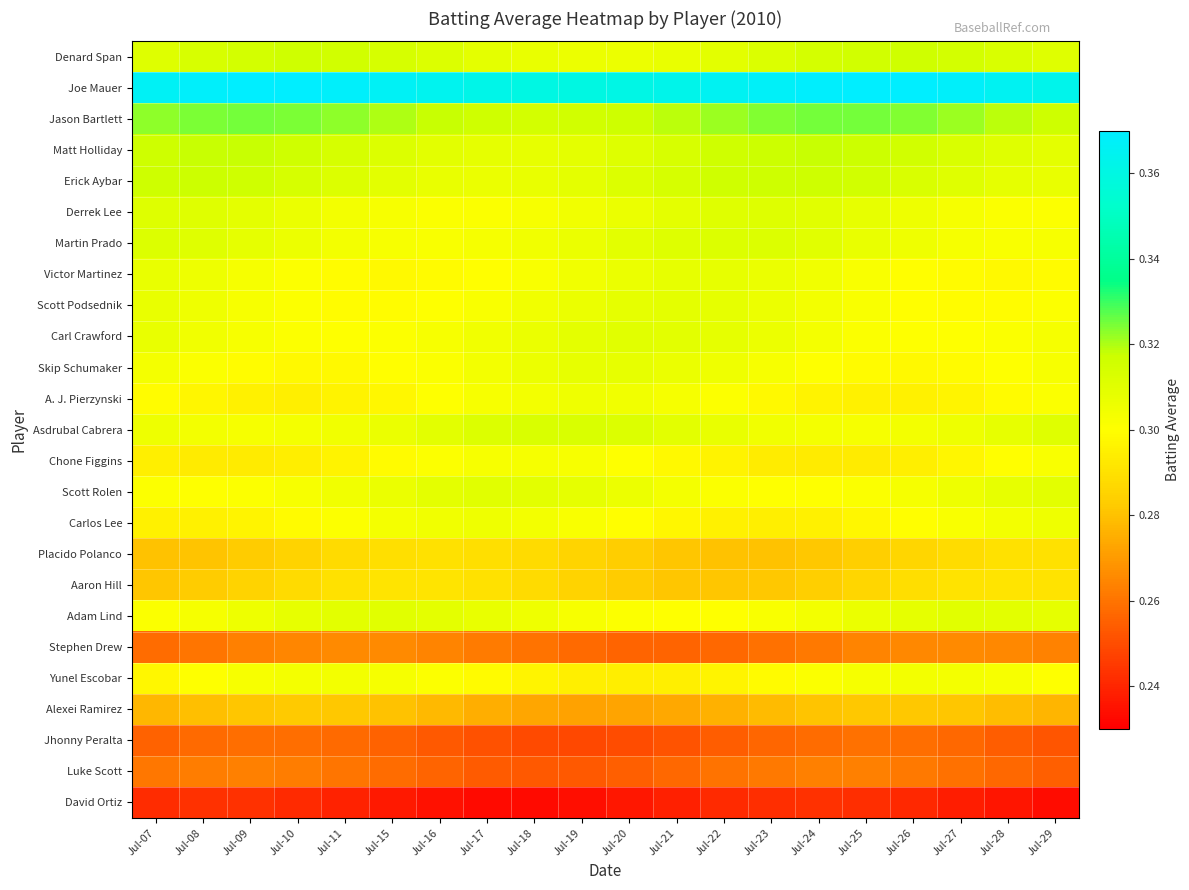

Reading left to right, list all the values displayed in this chart.

Denard Span: Jul-07=0.3	Jul-08=0.3	Jul-09=0.3	Jul-10=0.3	Jul-11=0.3	Jul-15=0.3	Jul-16=0.3	Jul-17=0.3	Jul-18=0.3	Jul-19=0.3	Jul-20=0.3	Jul-21=0.3	Jul-22=0.3	Jul-23=0.3	Jul-24=0.3	Jul-25=0.3	Jul-26=0.3	Jul-27=0.3	Jul-28=0.3	Jul-29=0.3
Joe Mauer: Jul-07=0.4	Jul-08=0.4	Jul-09=0.4	Jul-10=0.4	Jul-11=0.4	Jul-15=0.4	Jul-16=0.4	Jul-17=0.4	Jul-18=0.4	Jul-19=0.4	Jul-20=0.4	Jul-21=0.4	Jul-22=0.4	Jul-23=0.4	Jul-24=0.4	Jul-25=0.4	Jul-26=0.4	Jul-27=0.4	Jul-28=0.4	Jul-29=0.4
Jason Bartlett: Jul-07=0.3	Jul-08=0.3	Jul-09=0.3	Jul-10=0.3	Jul-11=0.3	Jul-15=0.3	Jul-16=0.3	Jul-17=0.3	Jul-18=0.3	Jul-19=0.3	Jul-20=0.3	Jul-21=0.3	Jul-22=0.3	Jul-23=0.3	Jul-24=0.3	Jul-25=0.3	Jul-26=0.3	Jul-27=0.3	Jul-28=0.3	Jul-29=0.3
Matt Holliday: Jul-07=0.3	Jul-08=0.3	Jul-09=0.3	Jul-10=0.3	Jul-11=0.3	Jul-15=0.3	Jul-16=0.3	Jul-17=0.3	Jul-18=0.3	Jul-19=0.3	Jul-20=0.3	Jul-21=0.3	Jul-22=0.3	Jul-23=0.3	Jul-24=0.3	Jul-25=0.3	Jul-26=0.3	Jul-27=0.3	Jul-28=0.3	Jul-29=0.3
Erick Aybar: Jul-07=0.3	Jul-08=0.3	Jul-09=0.3	Jul-10=0.3	Jul-11=0.3	Jul-15=0.3	Jul-16=0.3	Jul-17=0.3	Jul-18=0.3	Jul-19=0.3	Jul-20=0.3	Jul-21=0.3	Jul-22=0.3	Jul-23=0.3	Jul-24=0.3	Jul-25=0.3	Jul-26=0.3	Jul-27=0.3	Jul-28=0.3	Jul-29=0.3
Derrek Lee: Jul-07=0.3	Jul-08=0.3	Jul-09=0.3	Jul-10=0.3	Jul-11=0.3	Jul-15=0.3	Jul-16=0.3	Jul-17=0.3	Jul-18=0.3	Jul-19=0.3	Jul-20=0.3	Jul-21=0.3	Jul-22=0.3	Jul-23=0.3	Jul-24=0.3	Jul-25=0.3	Jul-26=0.3	Jul-27=0.3	Jul-28=0.3	Jul-29=0.3
Martin Prado: Jul-07=0.3	Jul-08=0.3	Jul-09=0.3	Jul-10=0.3	Jul-11=0.3	Jul-15=0.3	Jul-16=0.3	Jul-17=0.3	Jul-18=0.3	Jul-19=0.3	Jul-20=0.3	Jul-21=0.3	Jul-22=0.3	Jul-23=0.3	Jul-24=0.3	Jul-25=0.3	Jul-26=0.3	Jul-27=0.3	Jul-28=0.3	Jul-29=0.3
Victor Martinez: Jul-07=0.3	Jul-08=0.3	Jul-09=0.3	Jul-10=0.3	Jul-11=0.3	Jul-15=0.3	Jul-16=0.3	Jul-17=0.3	Jul-18=0.3	Jul-19=0.3	Jul-20=0.3	Jul-21=0.3	Jul-22=0.3	Jul-23=0.3	Jul-24=0.3	Jul-25=0.3	Jul-26=0.3	Jul-27=0.3	Jul-28=0.3	Jul-29=0.3
Scott Podsednik: Jul-07=0.3	Jul-08=0.3	Jul-09=0.3	Jul-10=0.3	Jul-11=0.3	Jul-15=0.3	Jul-16=0.3	Jul-17=0.3	Jul-18=0.3	Jul-19=0.3	Jul-20=0.3	Jul-21=0.3	Jul-22=0.3	Jul-23=0.3	Jul-24=0.3	Jul-25=0.3	Jul-26=0.3	Jul-27=0.3	Jul-28=0.3	Jul-29=0.3
Carl Crawford: Jul-07=0.3	Jul-08=0.3	Jul-09=0.3	Jul-10=0.3	Jul-11=0.3	Jul-15=0.3	Jul-16=0.3	Jul-17=0.3	Jul-18=0.3	Jul-19=0.3	Jul-20=0.3	Jul-21=0.3	Jul-22=0.3	Jul-23=0.3	Jul-24=0.3	Jul-25=0.3	Jul-26=0.3	Jul-27=0.3	Jul-28=0.3	Jul-29=0.3
Skip Schumaker: Jul-07=0.3	Jul-08=0.3	Jul-09=0.3	Jul-10=0.3	Jul-11=0.3	Jul-15=0.3	Jul-16=0.3	Jul-17=0.3	Jul-18=0.3	Jul-19=0.3	Jul-20=0.3	Jul-21=0.3	Jul-22=0.3	Jul-23=0.3	Jul-24=0.3	Jul-25=0.3	Jul-26=0.3	Jul-27=0.3	Jul-28=0.3	Jul-29=0.3
A. J. Pierzynski: Jul-07=0.3	Jul-08=0.3	Jul-09=0.3	Jul-10=0.3	Jul-11=0.3	Jul-15=0.3	Jul-16=0.3	Jul-17=0.3	Jul-18=0.3	Jul-19=0.3	Jul-20=0.3	Jul-21=0.3	Jul-22=0.3	Jul-23=0.3	Jul-24=0.3	Jul-25=0.3	Jul-26=0.3	Jul-27=0.3	Jul-28=0.3	Jul-29=0.3
Asdrubal Cabrera: Jul-07=0.3	Jul-08=0.3	Jul-09=0.3	Jul-10=0.3	Jul-11=0.3	Jul-15=0.3	Jul-16=0.3	Jul-17=0.3	Jul-18=0.3	Jul-19=0.3	Jul-20=0.3	Jul-21=0.3	Jul-22=0.3	Jul-23=0.3	Jul-24=0.3	Jul-25=0.3	Jul-26=0.3	Jul-27=0.3	Jul-28=0.3	Jul-29=0.3
Chone Figgins: Jul-07=0.3	Jul-08=0.3	Jul-09=0.3	Jul-10=0.3	Jul-11=0.3	Jul-15=0.3	Jul-16=0.3	Jul-17=0.3	Jul-18=0.3	Jul-19=0.3	Jul-20=0.3	Jul-21=0.3	Jul-22=0.3	Jul-23=0.3	Jul-24=0.3	Jul-25=0.3	Jul-26=0.3	Jul-27=0.3	Jul-28=0.3	Jul-29=0.3
Scott Rolen: Jul-07=0.3	Jul-08=0.3	Jul-09=0.3	Jul-10=0.3	Jul-11=0.3	Jul-15=0.3	Jul-16=0.3	Jul-17=0.3	Jul-18=0.3	Jul-19=0.3	Jul-20=0.3	Jul-21=0.3	Jul-22=0.3	Jul-23=0.3	Jul-24=0.3	Jul-25=0.3	Jul-26=0.3	Jul-27=0.3	Jul-28=0.3	Jul-29=0.3
Carlos Lee: Jul-07=0.3	Jul-08=0.3	Jul-09=0.3	Jul-10=0.3	Jul-11=0.3	Jul-15=0.3	Jul-16=0.3	Jul-17=0.3	Jul-18=0.3	Jul-19=0.3	Jul-20=0.3	Jul-21=0.3	Jul-22=0.3	Jul-23=0.3	Jul-24=0.3	Jul-25=0.3	Jul-26=0.3	Jul-27=0.3	Jul-28=0.3	Jul-29=0.3
Placido Polanco: Jul-07=0.3	Jul-08=0.3	Jul-09=0.3	Jul-10=0.3	Jul-11=0.3	Jul-15=0.3	Jul-16=0.3	Jul-17=0.3	Jul-18=0.3	Jul-19=0.3	Jul-20=0.3	Jul-21=0.3	Jul-22=0.3	Jul-23=0.3	Jul-24=0.3	Jul-25=0.3	Jul-26=0.3	Jul-27=0.3	Jul-28=0.3	Jul-29=0.3
Aaron Hill: Jul-07=0.3	Jul-08=0.3	Jul-09=0.3	Jul-10=0.3	Jul-11=0.3	Jul-15=0.3	Jul-16=0.3	Jul-17=0.3	Jul-18=0.3	Jul-19=0.3	Jul-20=0.3	Jul-21=0.3	Jul-22=0.3	Jul-23=0.3	Jul-24=0.3	Jul-25=0.3	Jul-26=0.3	Jul-27=0.3	Jul-28=0.3	Jul-29=0.3
Adam Lind: Jul-07=0.3	Jul-08=0.3	Jul-09=0.3	Jul-10=0.3	Jul-11=0.3	Jul-15=0.3	Jul-16=0.3	Jul-17=0.3	Jul-18=0.3	Jul-19=0.3	Jul-20=0.3	Jul-21=0.3	Jul-22=0.3	Jul-23=0.3	Jul-24=0.3	Jul-25=0.3	Jul-26=0.3	Jul-27=0.3	Jul-28=0.3	Jul-29=0.3
Stephen Drew: Jul-07=0.3	Jul-08=0.3	Jul-09=0.3	Jul-10=0.3	Jul-11=0.3	Jul-15=0.3	Jul-16=0.3	Jul-17=0.3	Jul-18=0.3	Jul-19=0.3	Jul-20=0.3	Jul-21=0.3	Jul-22=0.3	Jul-23=0.3	Jul-24=0.3	Jul-25=0.3	Jul-26=0.3	Jul-27=0.3	Jul-28=0.3	Jul-29=0.3
Yunel Escobar: Jul-07=0.3	Jul-08=0.3	Jul-09=0.3	Jul-10=0.3	Jul-11=0.3	Jul-15=0.3	Jul-16=0.3	Jul-17=0.3	Jul-18=0.3	Jul-19=0.3	Jul-20=0.3	Jul-21=0.3	Jul-22=0.3	Jul-23=0.3	Jul-24=0.3	Jul-25=0.3	Jul-26=0.3	Jul-27=0.3	Jul-28=0.3	Jul-29=0.3
Alexei Ramirez: Jul-07=0.3	Jul-08=0.3	Jul-09=0.3	Jul-10=0.3	Jul-11=0.3	Jul-15=0.3	Jul-16=0.3	Jul-17=0.3	Jul-18=0.3	Jul-19=0.3	Jul-20=0.3	Jul-21=0.3	Jul-22=0.3	Jul-23=0.3	Jul-24=0.3	Jul-25=0.3	Jul-26=0.3	Jul-27=0.3	Jul-28=0.3	Jul-29=0.3
Jhonny Peralta: Jul-07=0.3	Jul-08=0.3	Jul-09=0.3	Jul-10=0.3	Jul-11=0.3	Jul-15=0.3	Jul-16=0.3	Jul-17=0.3	Jul-18=0.2	Jul-19=0.2	Jul-20=0.2	Jul-21=0.3	Jul-22=0.3	Jul-23=0.3	Jul-24=0.3	Jul-25=0.3	Jul-26=0.3	Jul-27=0.3	Jul-28=0.3	Jul-29=0.3
Luke Scott: Jul-07=0.3	Jul-08=0.3	Jul-09=0.3	Jul-10=0.3	Jul-11=0.3	Jul-15=0.3	Jul-16=0.3	Jul-17=0.3	Jul-18=0.3	Jul-19=0.3	Jul-20=0.3	Jul-21=0.3	Jul-22=0.3	Jul-23=0.3	Jul-24=0.3	Jul-25=0.3	Jul-26=0.3	Jul-27=0.3	Jul-28=0.3	Jul-29=0.3
David Ortiz: Jul-07=0.2	Jul-08=0.2	Jul-09=0.2	Jul-10=0.2	Jul-11=0.2	Jul-15=0.2	Jul-16=0.2	Jul-17=0.2	Jul-18=0.2	Jul-19=0.2	Jul-20=0.2	Jul-21=0.2	Jul-22=0.2	Jul-23=0.2	Jul-24=0.2	Jul-25=0.2	Jul-26=0.2	Jul-27=0.2	Jul-28=0.2	Jul-29=0.2